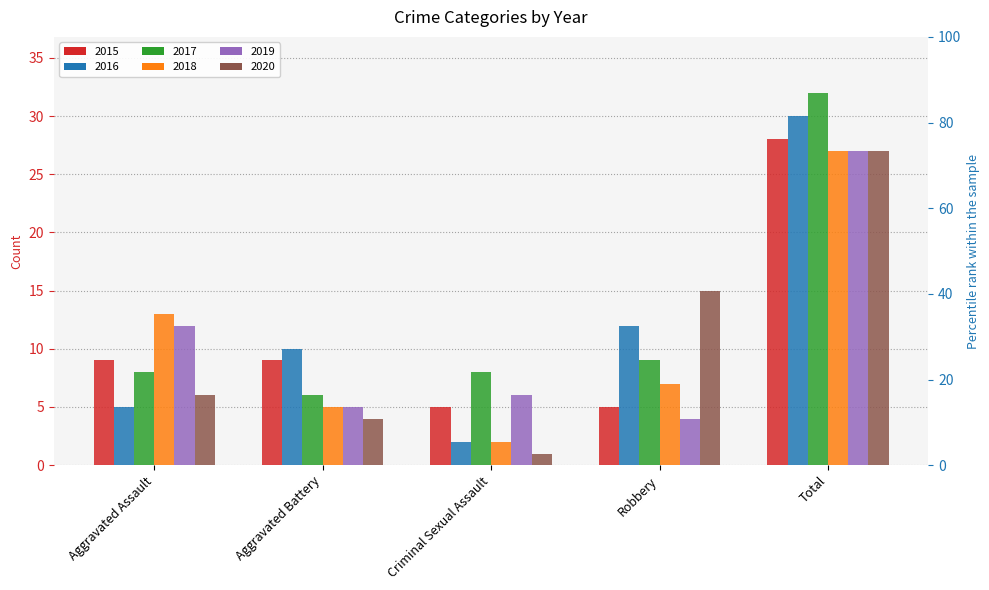

How many bars are there in total?

30